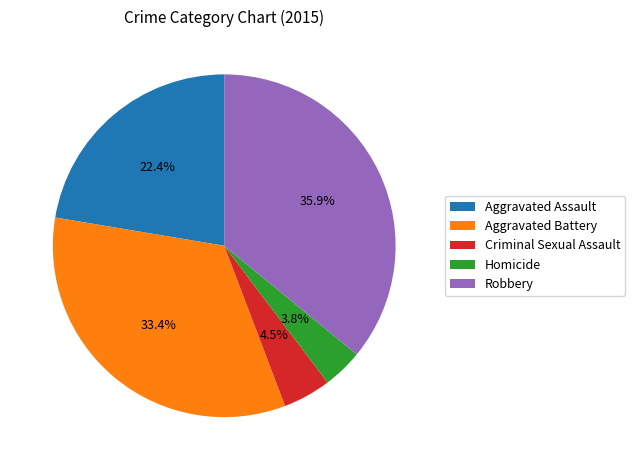

How many segments does this pie chart have?

5